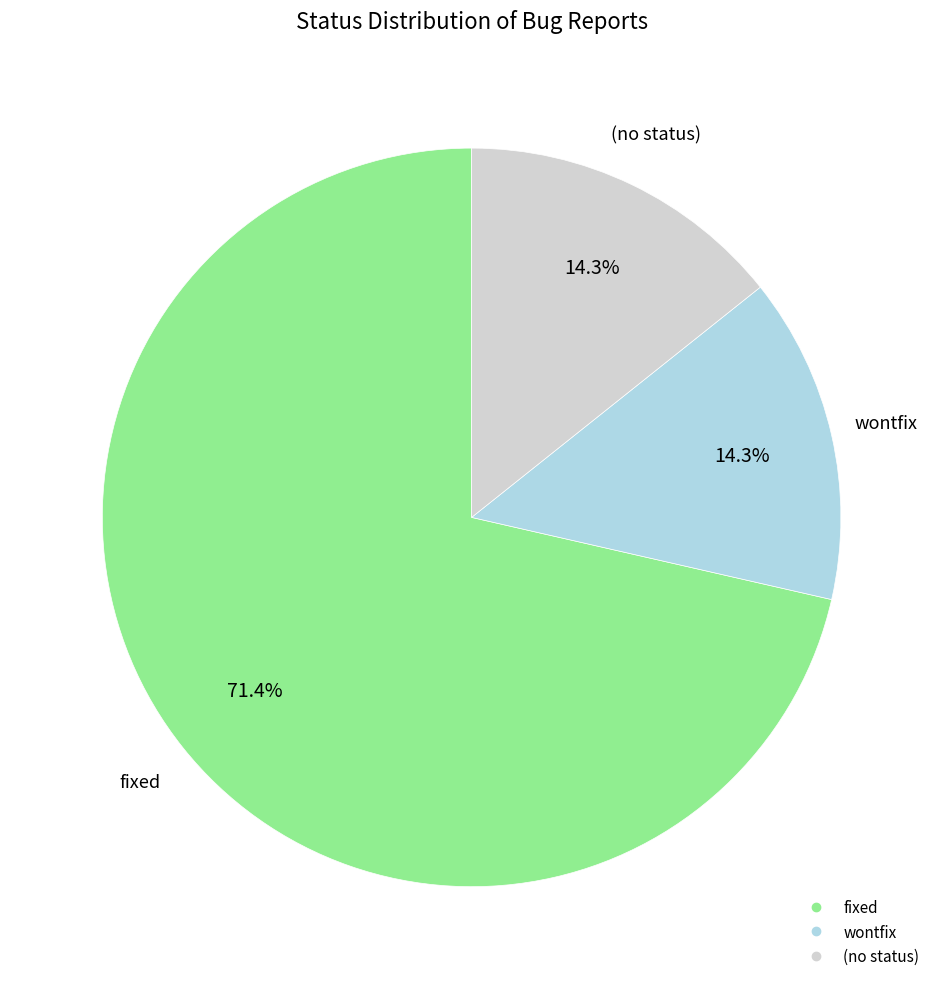

Is there a majority slice in this chart?

Yes